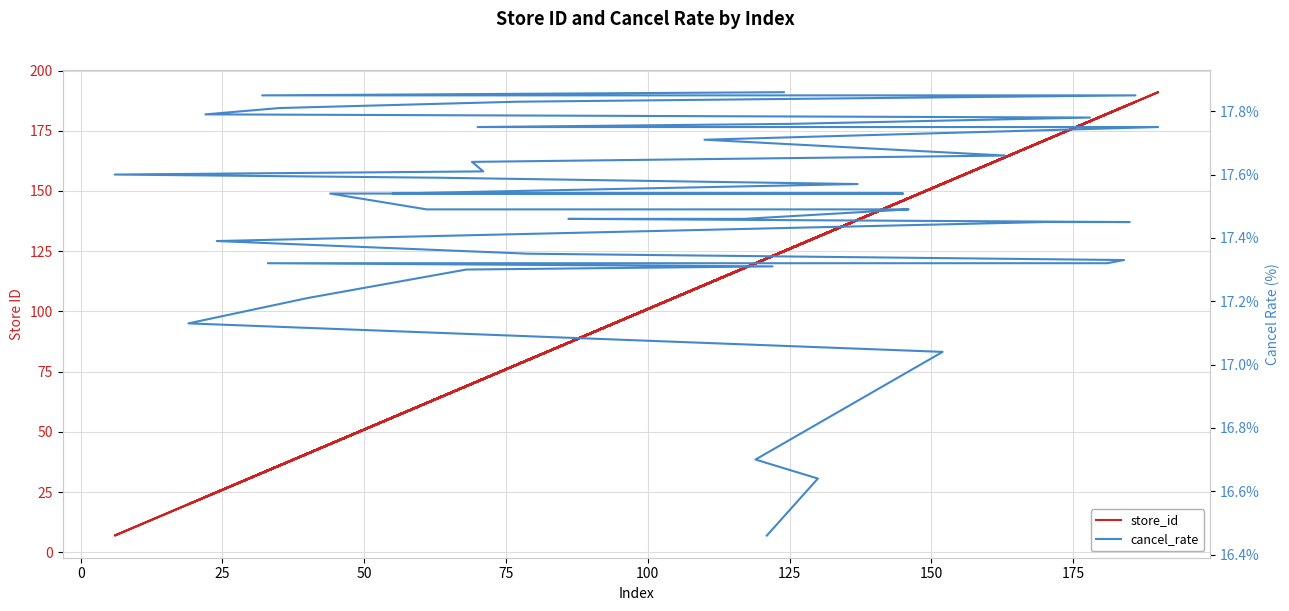

What are all the series names shown in the legend?

store_id, cancel_rate